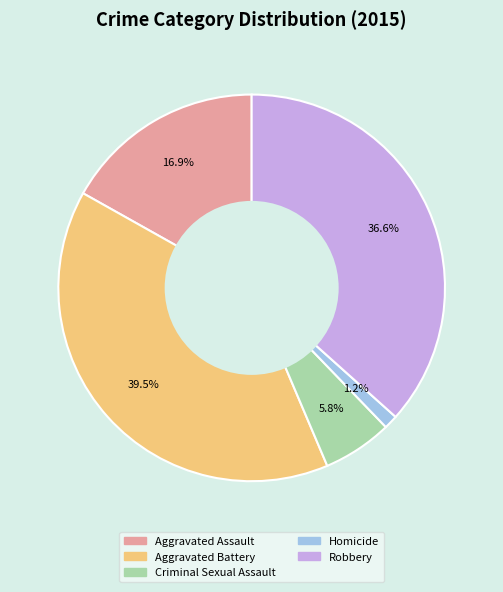

Count the number of slices in the pie.

5